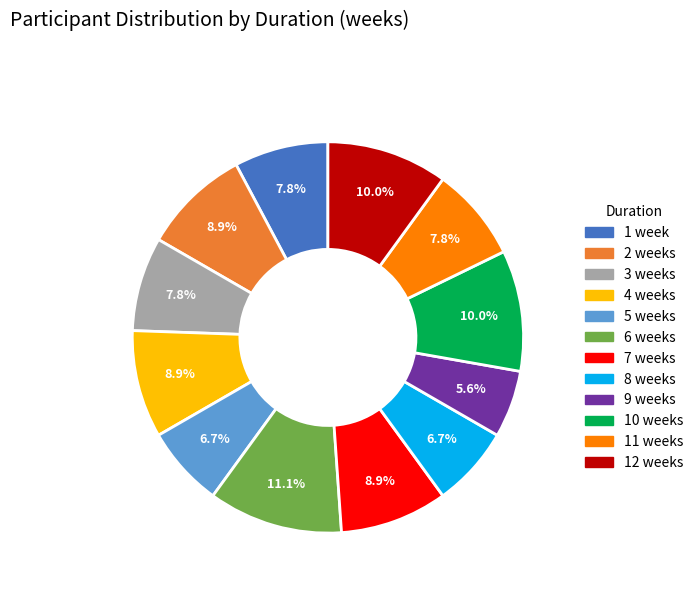

Does any single category account for the majority?

No